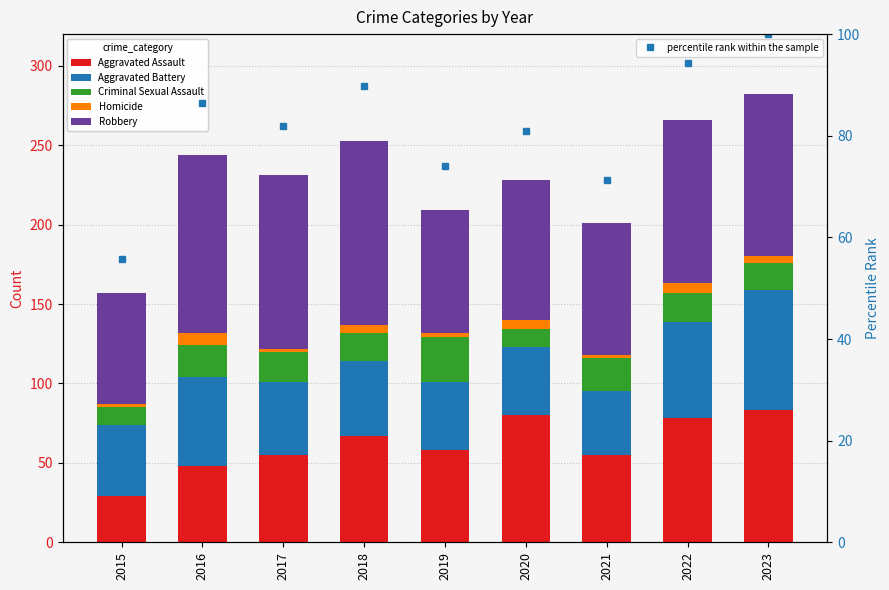

Is the value of Criminal Sexual Assault at 2020 greater than the value of Aggravated Battery at 2023?

No